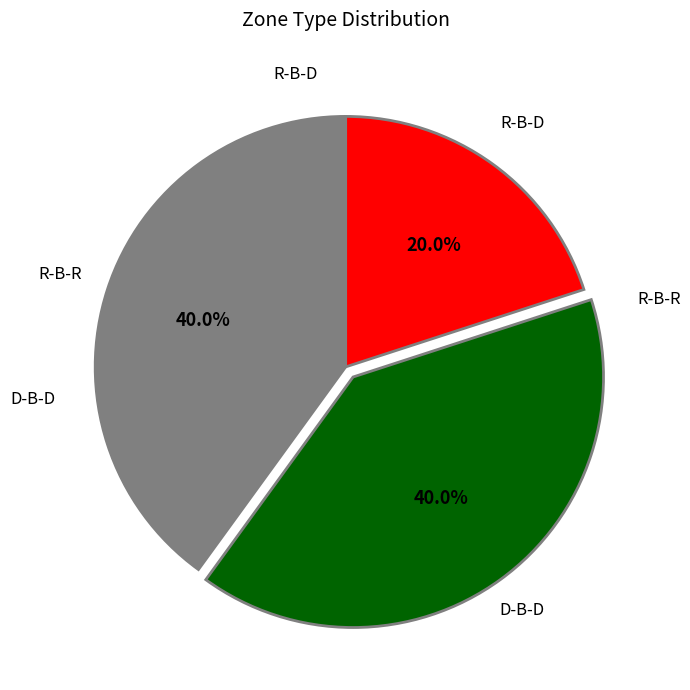

Count the number of slices in the pie.

3